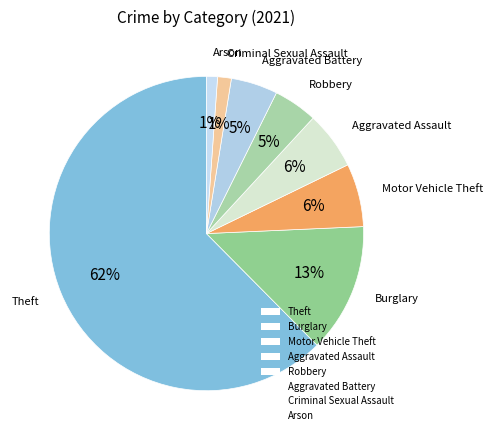

To the nearest percent, what is the combined percentage of Aggravated Battery and Criminal Sexual Assault?

6%